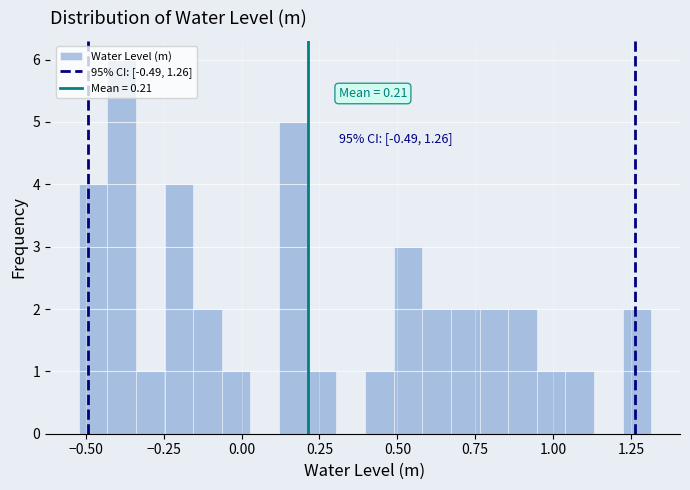

Around what value on the x-axis is the tallest bar? Give the approximate position of its centre, as read against the axis.

-0.40